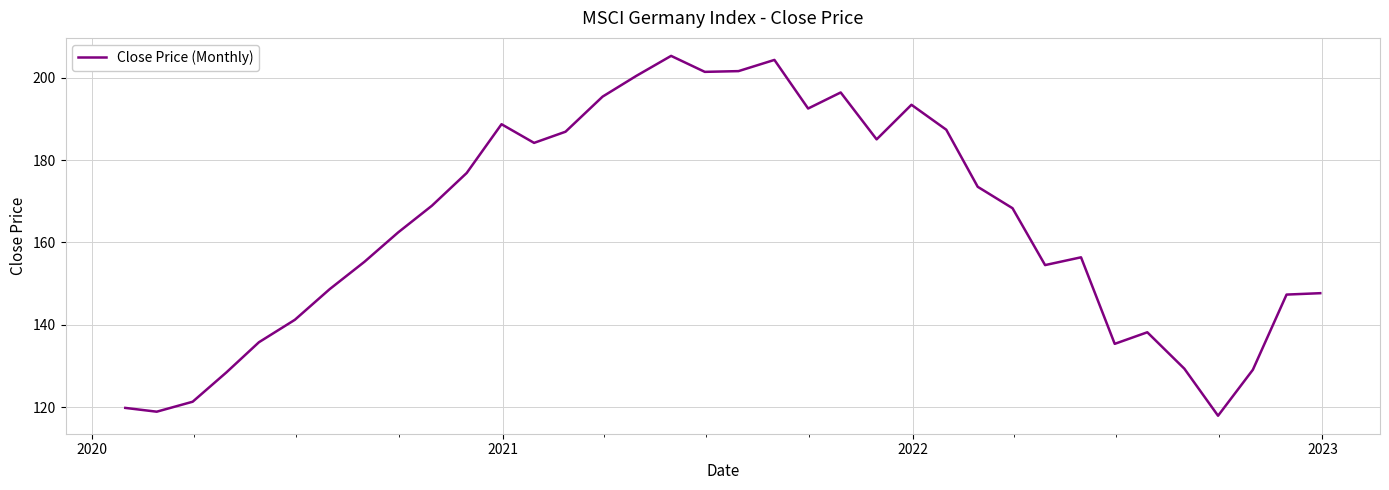

What is the greatest value displayed?

205.3